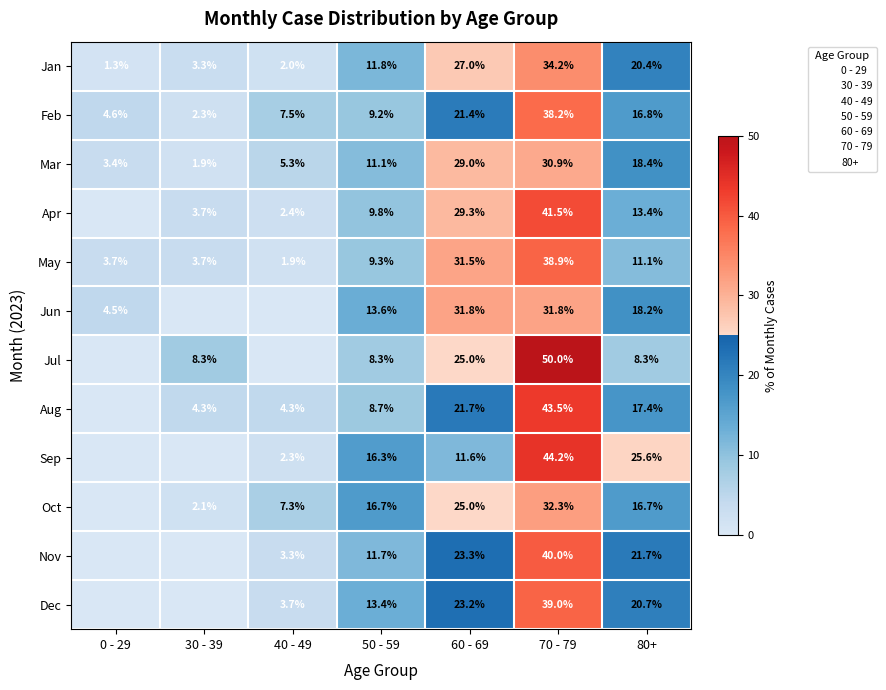

What is the average value of the May series?

14.3